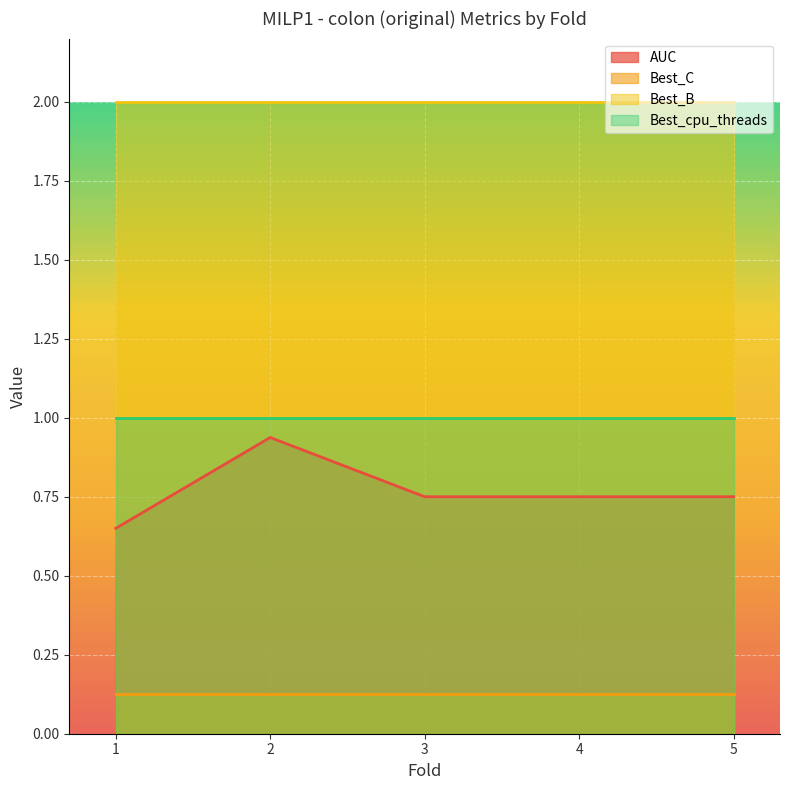

Which series has the largest total across all categories?

Best_B